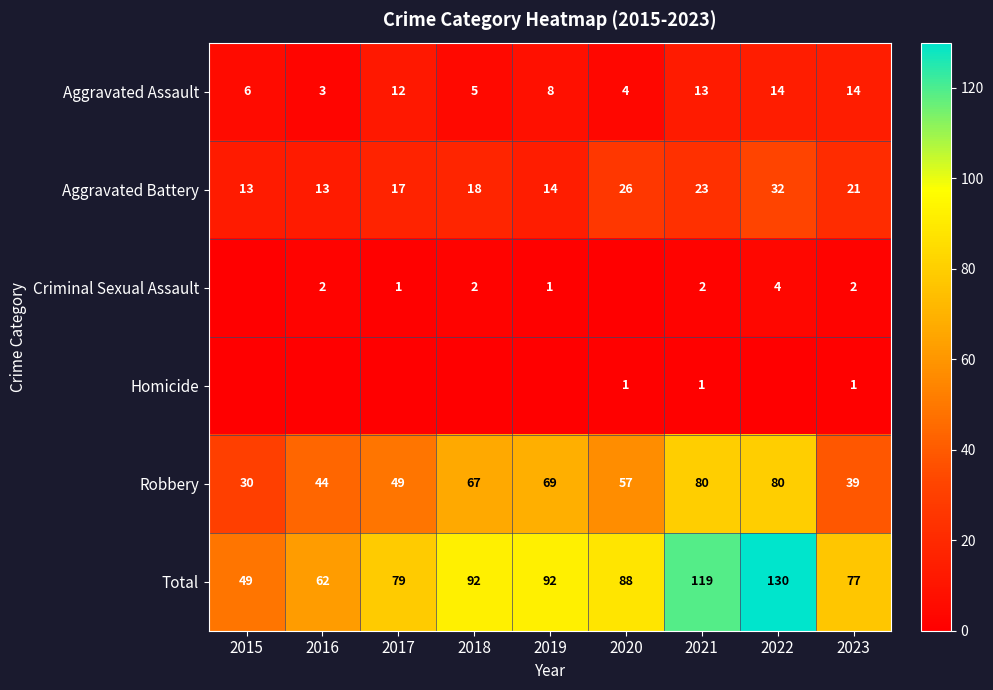

At which category is the sum across all series the highest?

2022